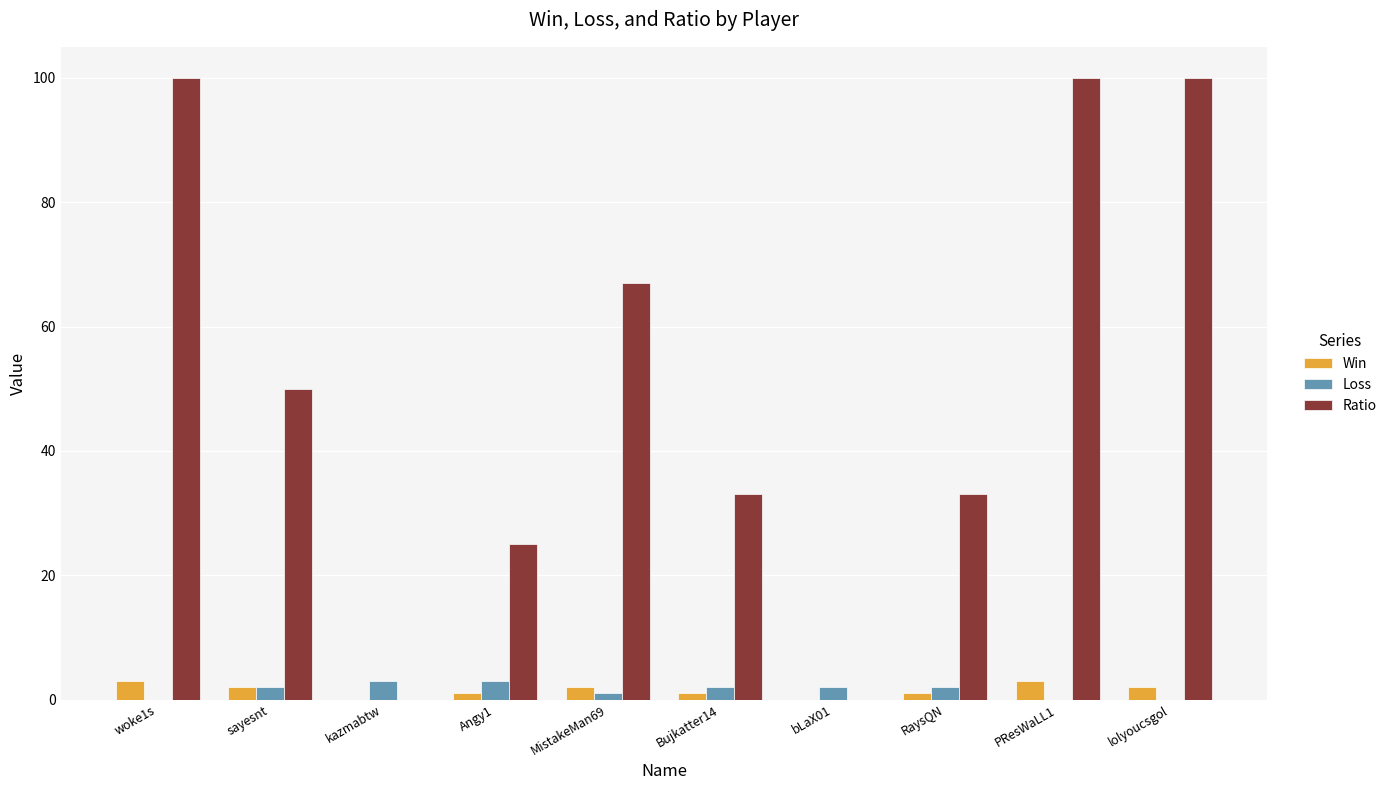

Where does the Ratio series first go above 50?

woke1s